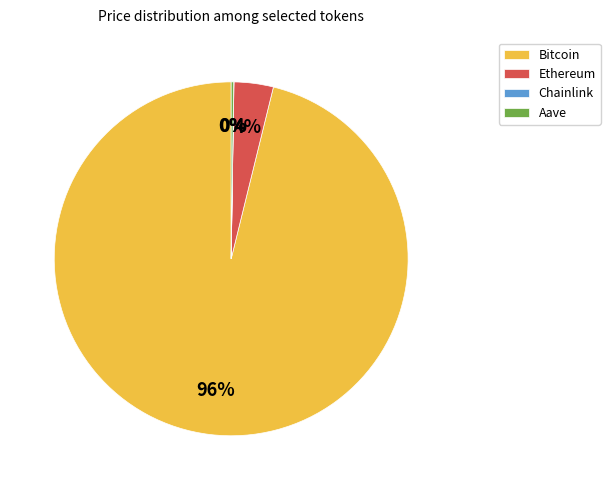

To the nearest percent, what portion does Bitcoin represent?

96%